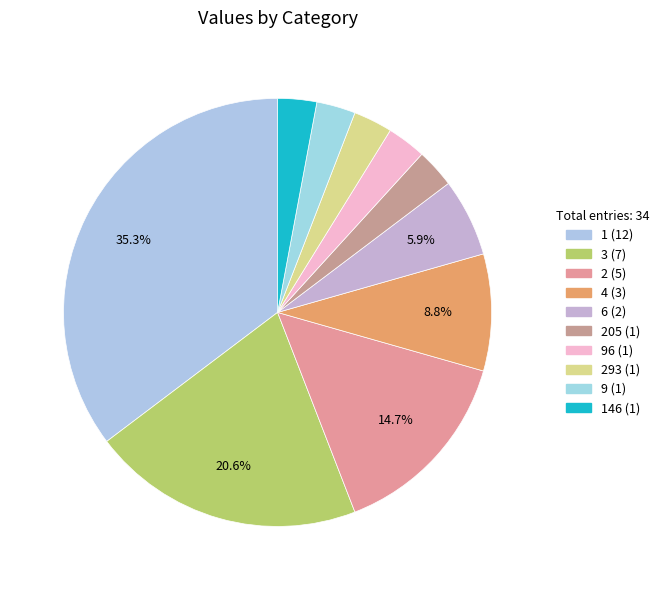

How many slices are in this pie chart?

10